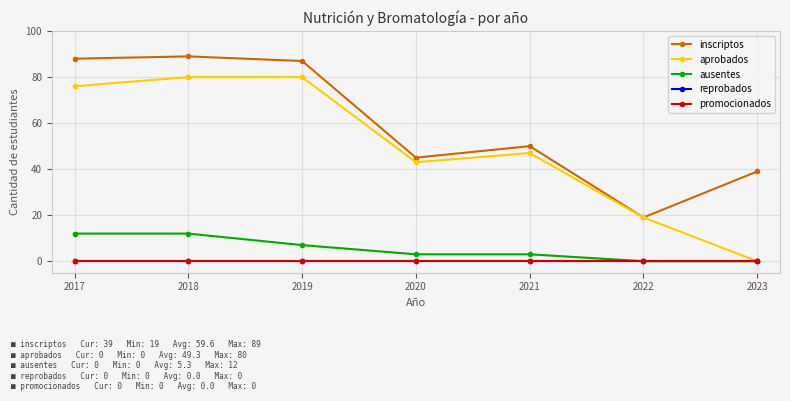

List the series in order of their peak value, highest first.

inscriptos, aprobados, ausentes, reprobados, promocionados